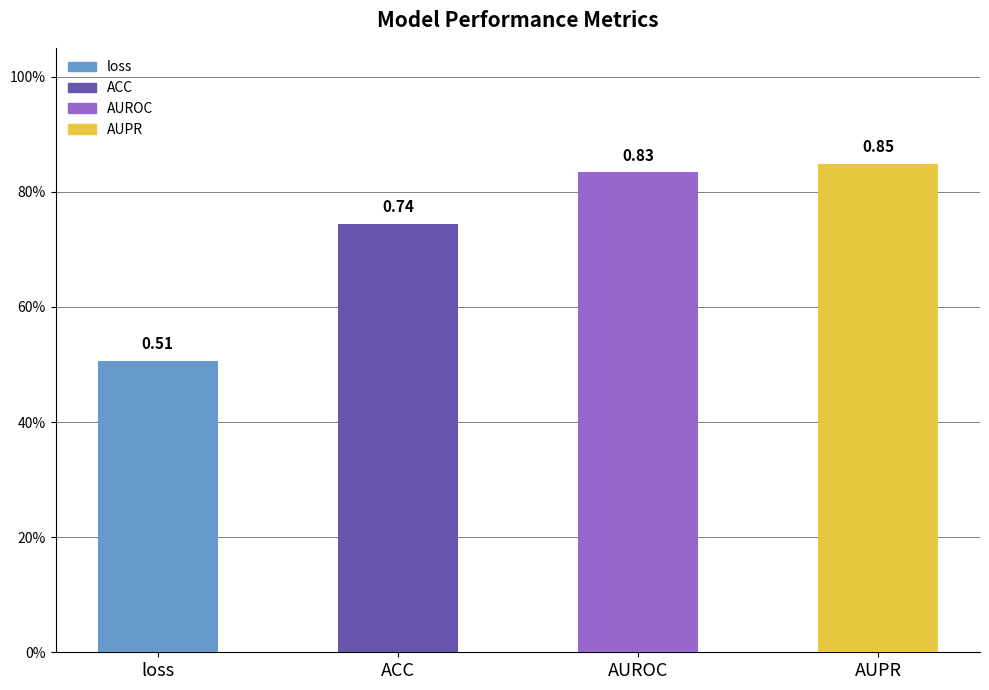

Does the chart contain any negative values?

No